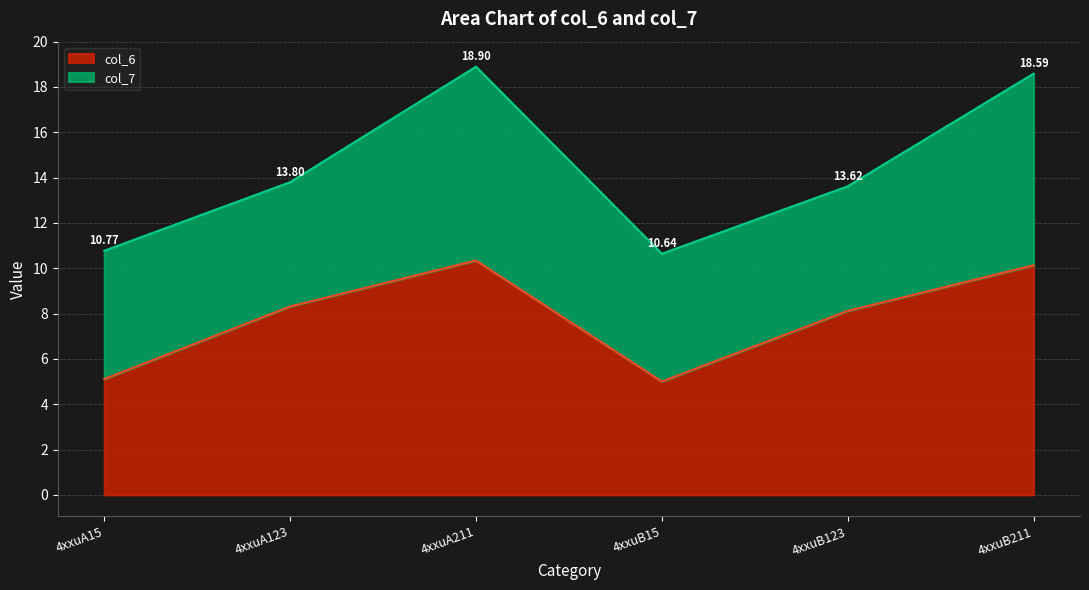

What is the label of the 2nd point from the left?

4xxuA123